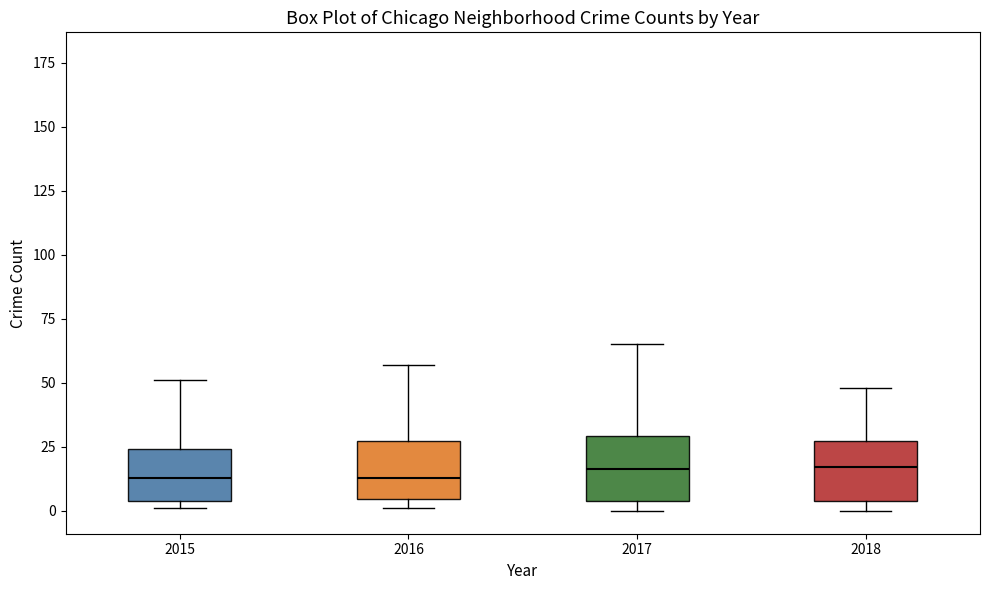

Reading left to right, transcribe this box plot: for each box, give where its median line is, the range the box spans, and where its two whiskers end, as read against the y-axis. The values are not printed on the chart, so give them approximately, as read against the axis.

2015: median 15, box 5 to 25, whiskers 0 to 50
2016: median 15, box 5 to 25, whiskers 0 to 55
2017: median 15, box 5 to 30, whiskers 0 to 65
2018: median 15, box 5 to 25, whiskers 0 to 50